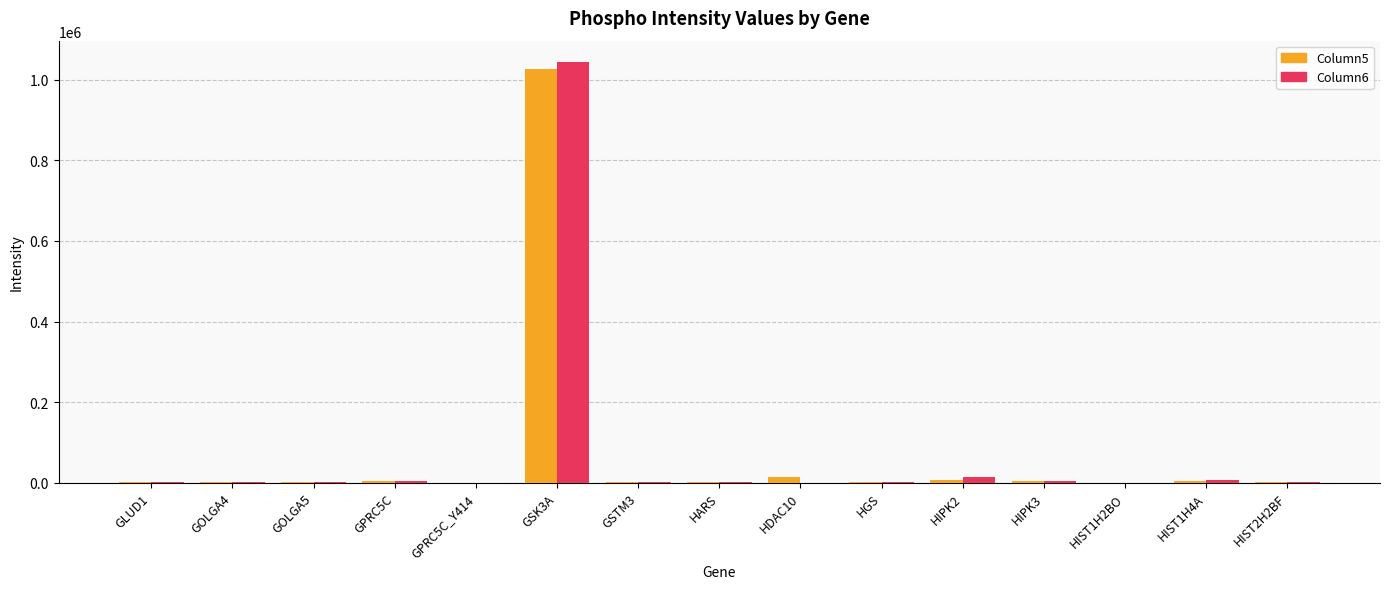

Are the bars grouped side by side (vs. stacked)?

Yes